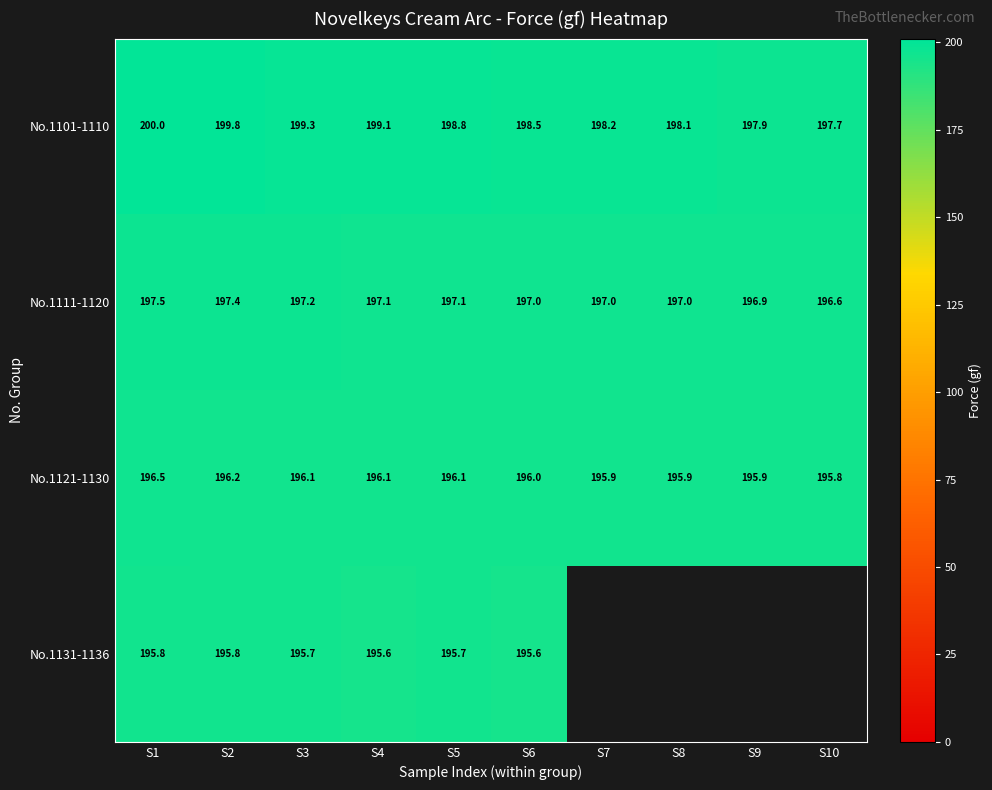

True or false: No.1121-1130 has a value of 263.2 at S7.

False